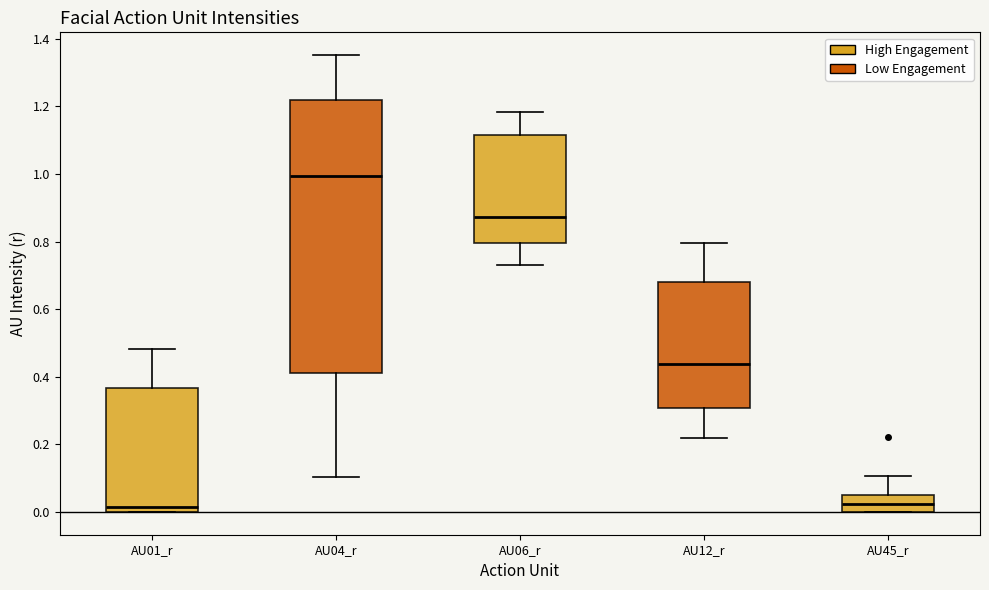

Reading left to right, read every box against the y-axis: the position of its median line, the range the box covers, and the ends of its whiskers. The values are not printed on the chart, so give them approximately, as read against the axis.

AU01_r: median 0.02, box 0.00 to 0.36, whiskers 0.00 to 0.48
AU04_r: median 1.00, box 0.42 to 1.22, whiskers 0.10 to 1.36
AU06_r: median 0.88, box 0.80 to 1.12, whiskers 0.74 to 1.18
AU12_r: median 0.44, box 0.30 to 0.68, whiskers 0.22 to 0.80
AU45_r: median 0.02, box 0.00 to 0.04, whiskers 0.00 to 0.10